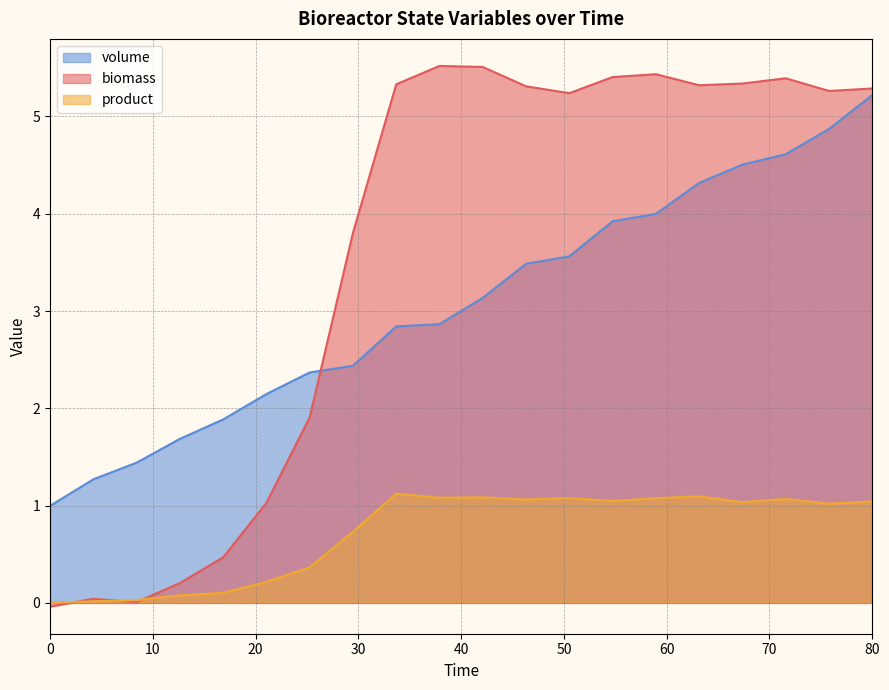

Rank the series by their maximum value, from lowest to highest.

product, volume, biomass